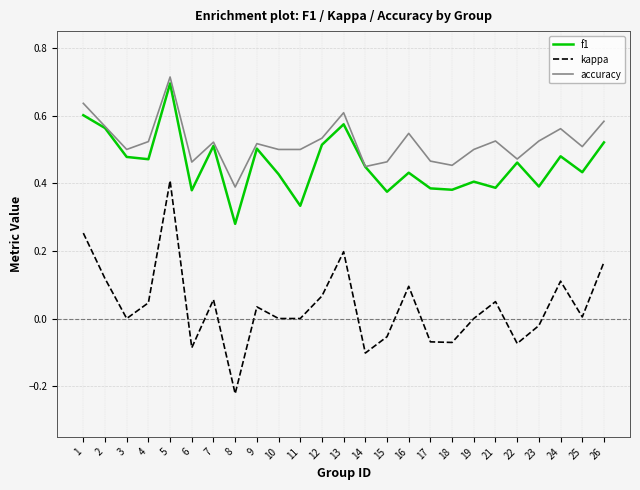

Where is the first local maximum for kappa?

5